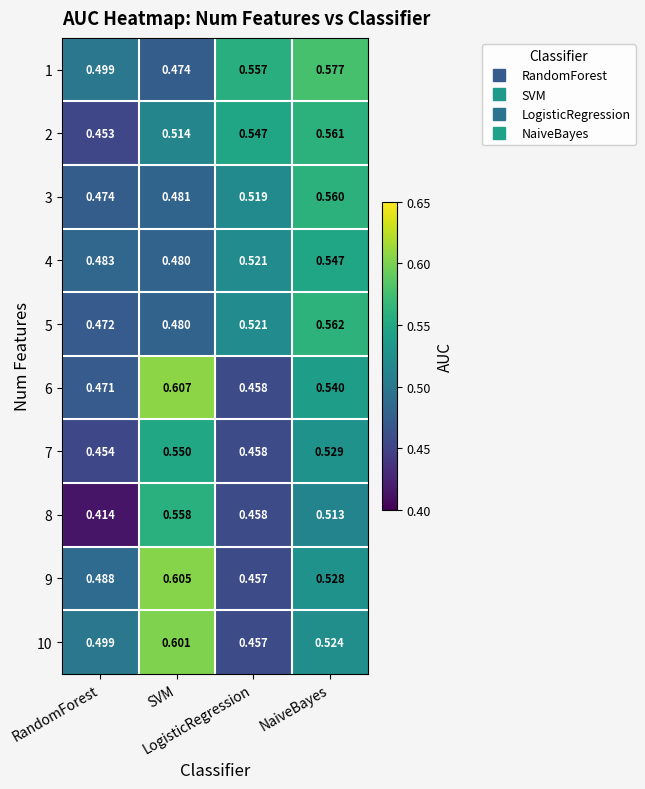

Reading left to right, list all the values displayed in this chart.

1: RandomForest=0.5	SVM=0.5	LogisticRegression=0.6	NaiveBayes=0.6
2: RandomForest=0.5	SVM=0.5	LogisticRegression=0.5	NaiveBayes=0.6
3: RandomForest=0.5	SVM=0.5	LogisticRegression=0.5	NaiveBayes=0.6
4: RandomForest=0.5	SVM=0.5	LogisticRegression=0.5	NaiveBayes=0.5
5: RandomForest=0.5	SVM=0.5	LogisticRegression=0.5	NaiveBayes=0.6
6: RandomForest=0.5	SVM=0.6	LogisticRegression=0.5	NaiveBayes=0.5
7: RandomForest=0.5	SVM=0.6	LogisticRegression=0.5	NaiveBayes=0.5
8: RandomForest=0.4	SVM=0.6	LogisticRegression=0.5	NaiveBayes=0.5
9: RandomForest=0.5	SVM=0.6	LogisticRegression=0.5	NaiveBayes=0.5
10: RandomForest=0.5	SVM=0.6	LogisticRegression=0.5	NaiveBayes=0.5